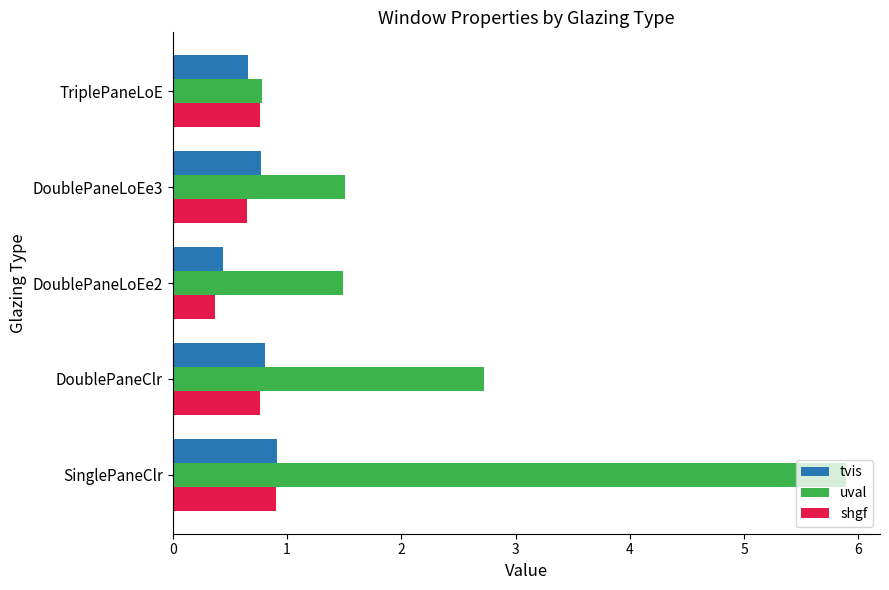

At which category is the sum across all series the highest?

SinglePaneClr